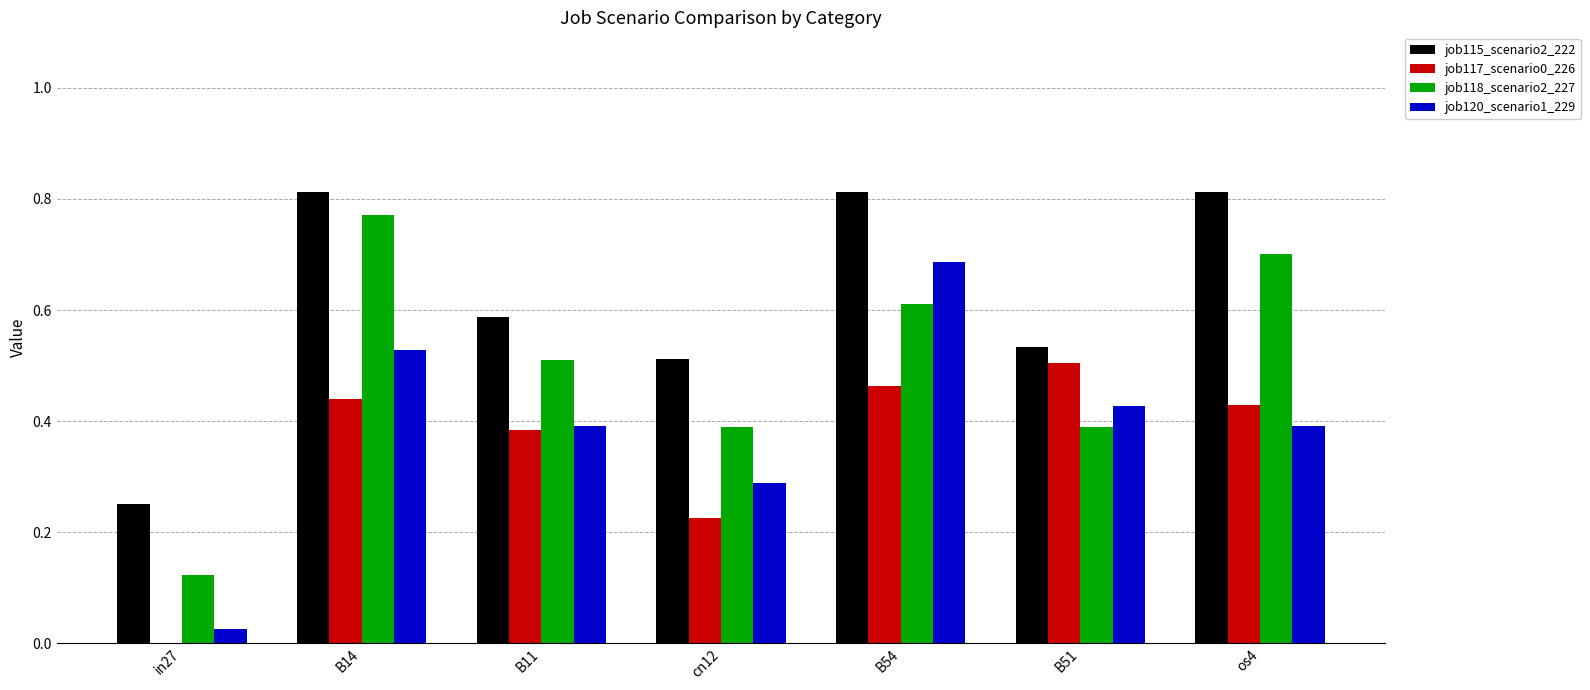

The value of job115_scenario2_222 at B51 is 0.5. True or false?

True